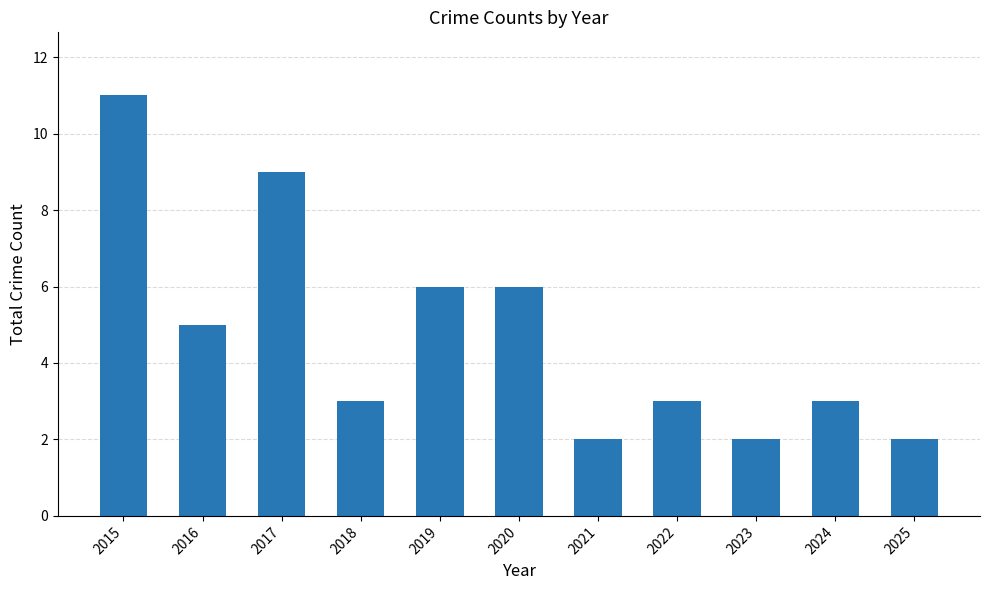

What is the value of the 7th bar from the left?

2